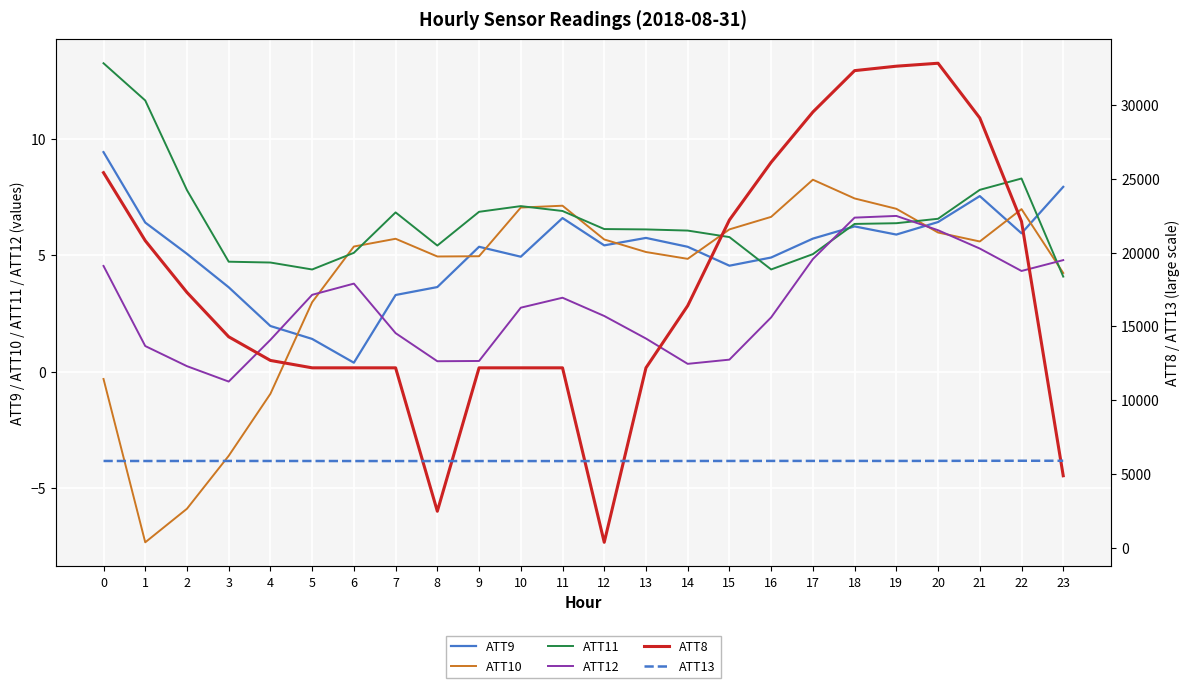

What is the greatest value displayed?

32800.0